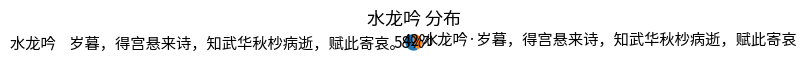

How many segments does this pie chart have?

2